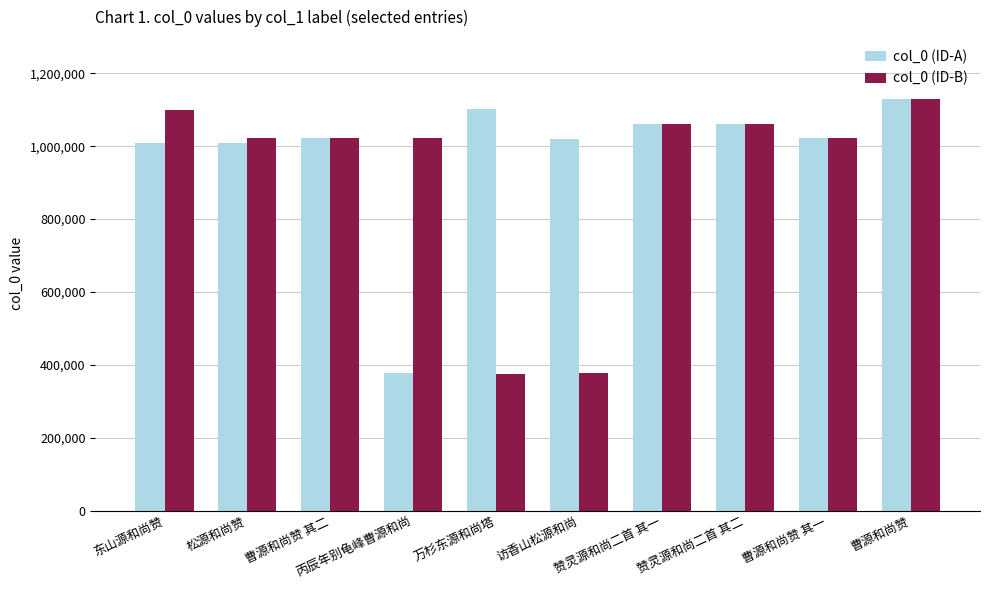

What is the difference between the maximum and second lowest values in the col_0 (ID-A) series?

121410